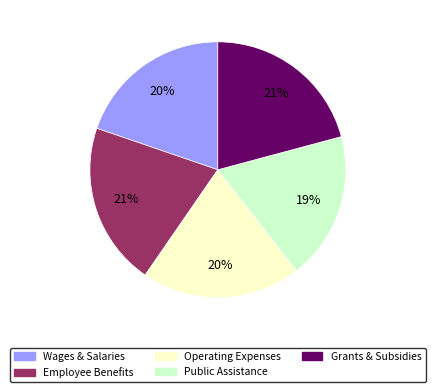

Is there any slice that represents more than half of the pie?

No